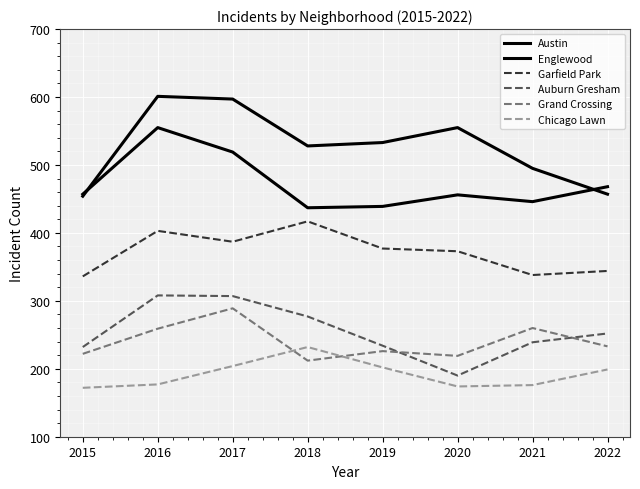

What is the average value of the Garfield Park series?

372